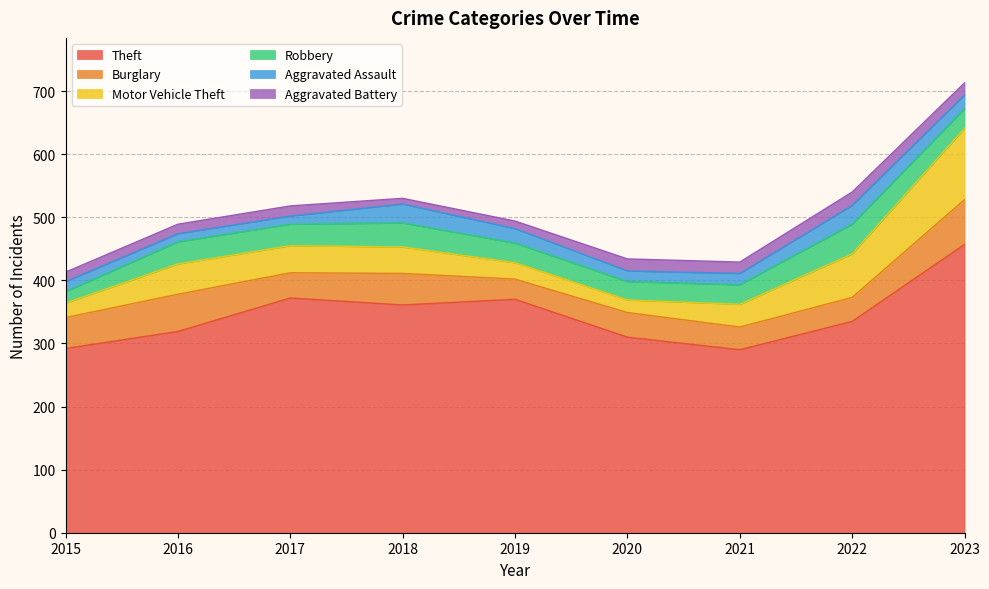

Which series changed the most between 2015 and 2019?

Theft